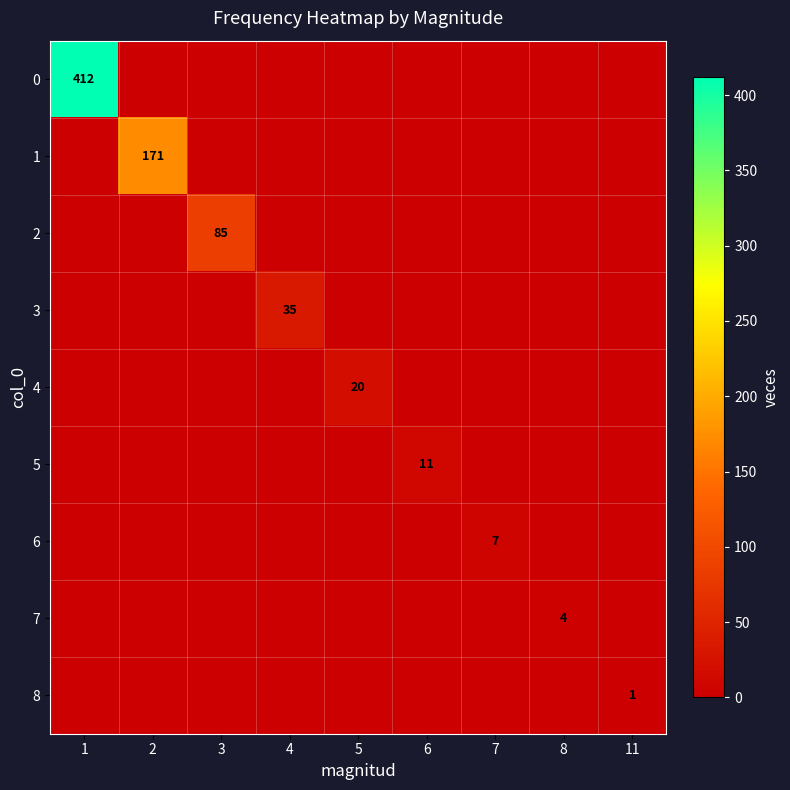

True or false: 1 has a value of 46 at 2.

False